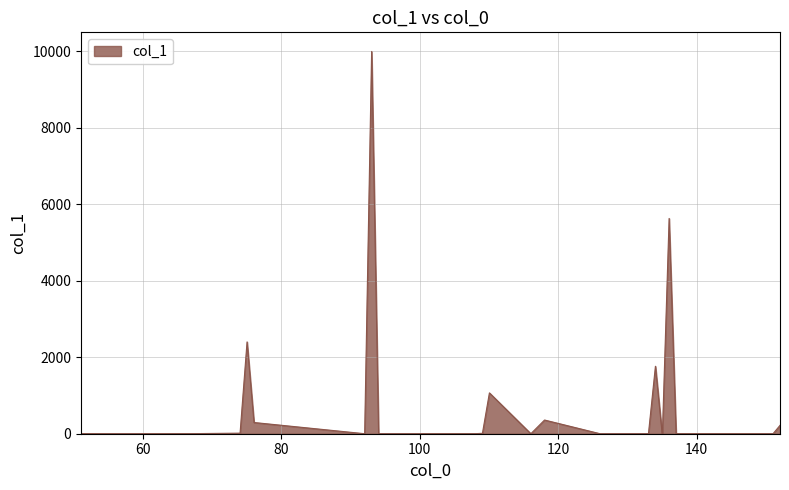

What is the average value?

777.5